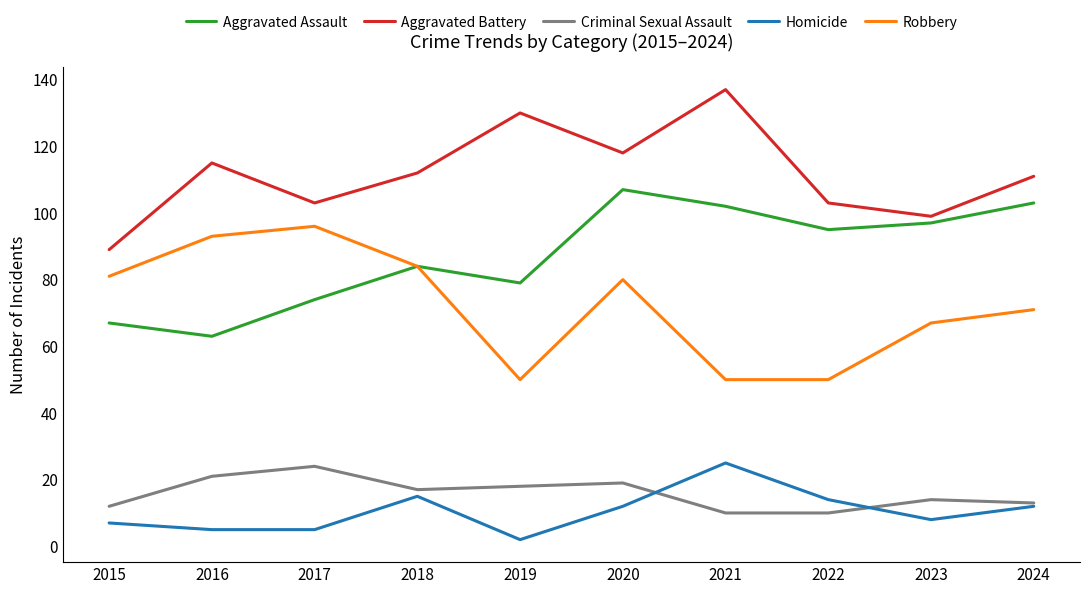

True or false: Robbery and Criminal Sexual Assault cross at least once.

False